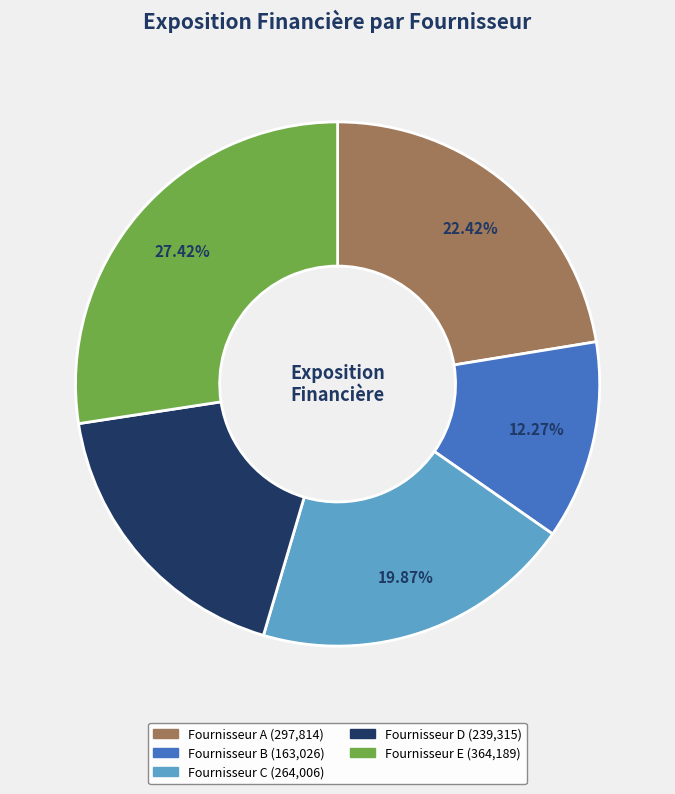

Count the number of slices in the pie.

5